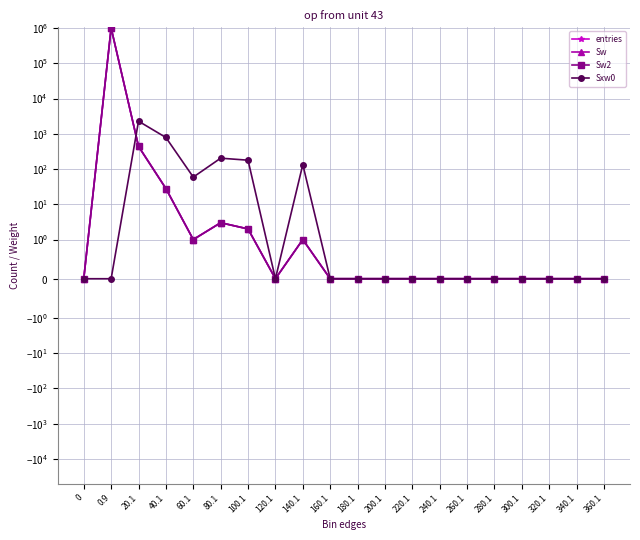

What is the label of the 15th point from the left?

260.1